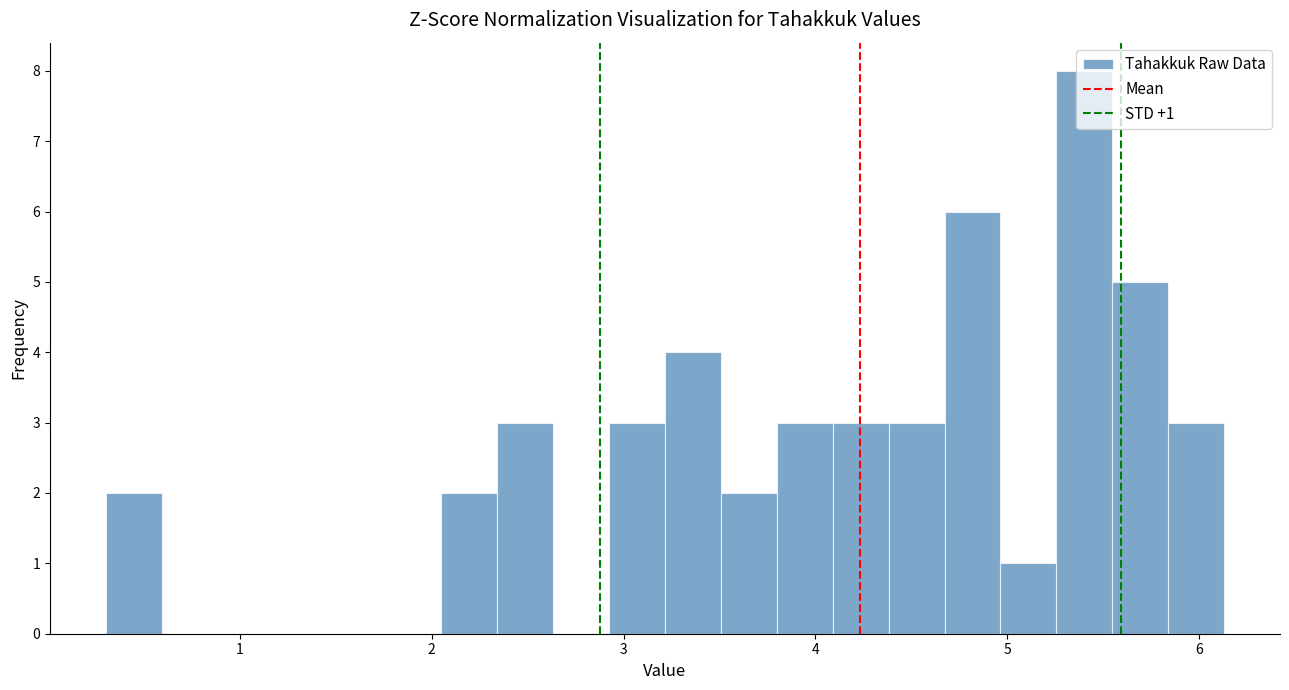

Around what value on the x-axis is the tallest bar? Give the approximate position of its centre, as read against the axis.

5.4